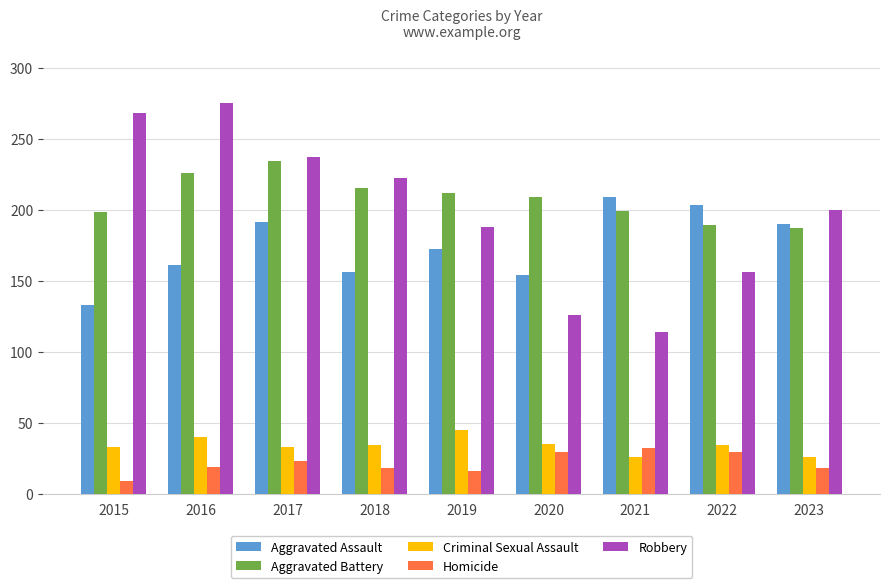

What is the difference between the maximum and minimum values in the Homicide series?

23